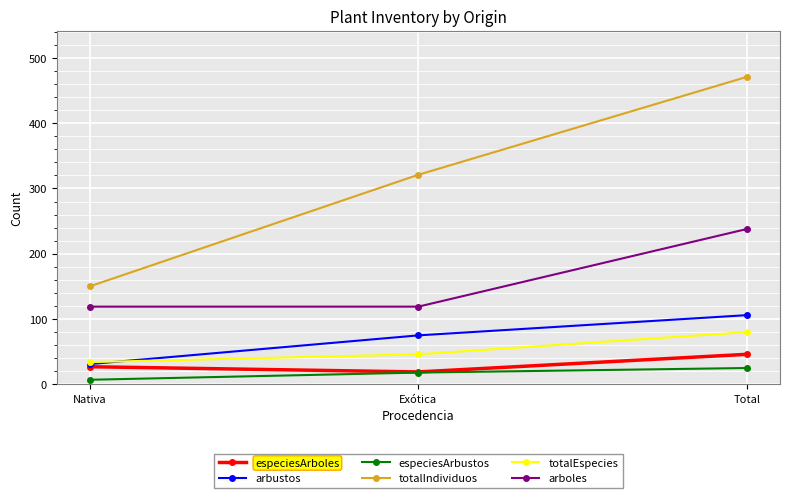

Reading right to left, extract all data points from this chart.

especiesArboles: Total=46	Exótica=19	Nativa=27
arbustos: Total=106	Exótica=75	Nativa=31
especiesArbustos: Total=25	Exótica=18	Nativa=7
totalIndividuos: Total=471	Exótica=321	Nativa=150
totalEspecies: Total=80	Exótica=46	Nativa=34
arboles: Total=238	Exótica=119	Nativa=119